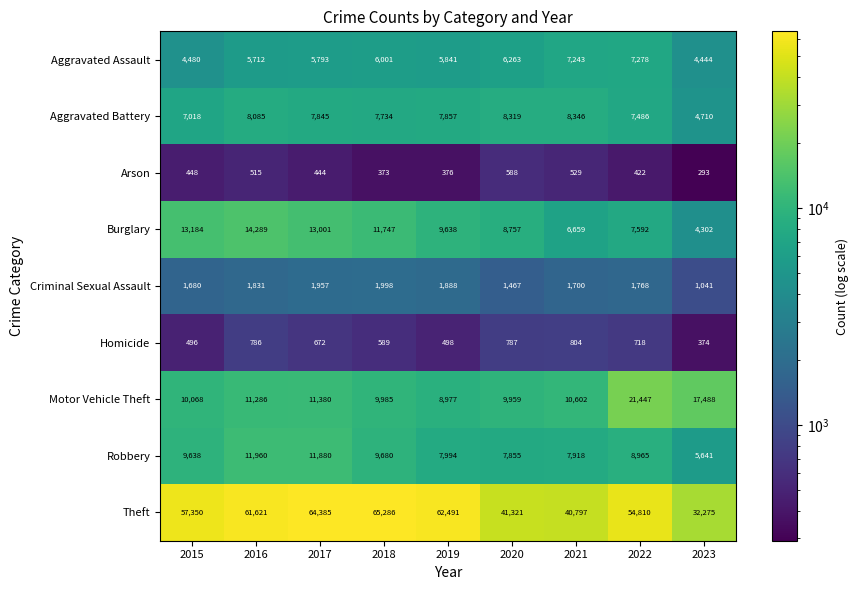

Is the value of Aggravated Battery at 2017 greater than the value of Robbery at 2021?

No